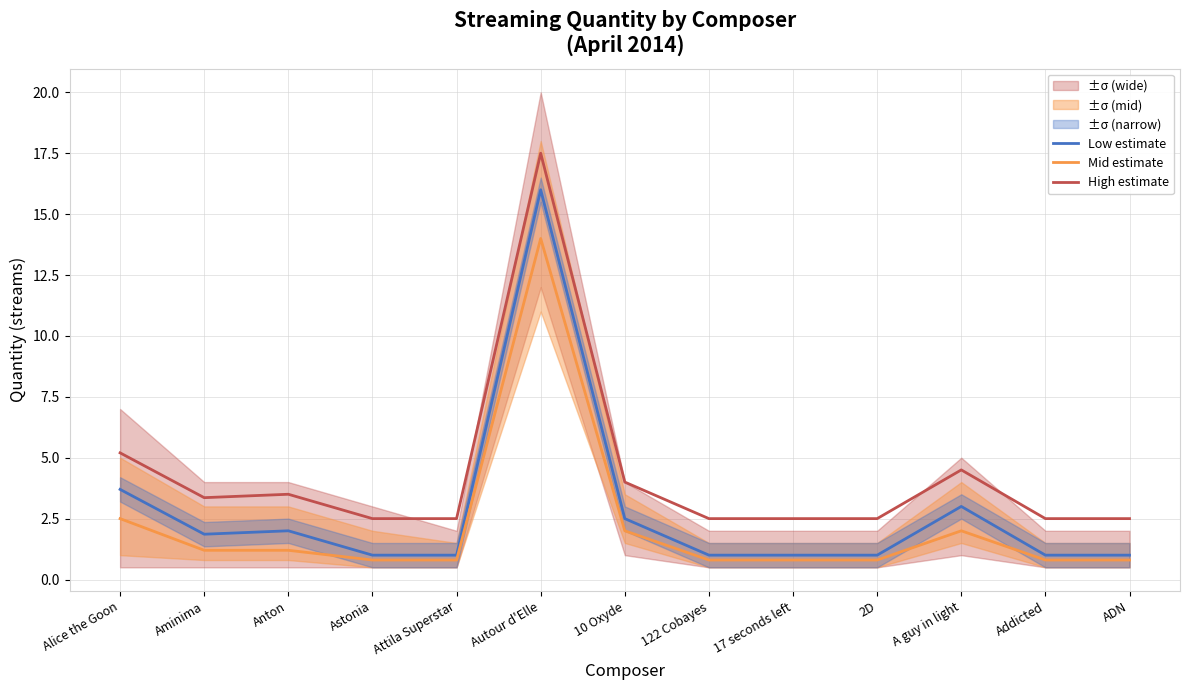

True or false: High estimate and Low estimate intersect in this chart.

False